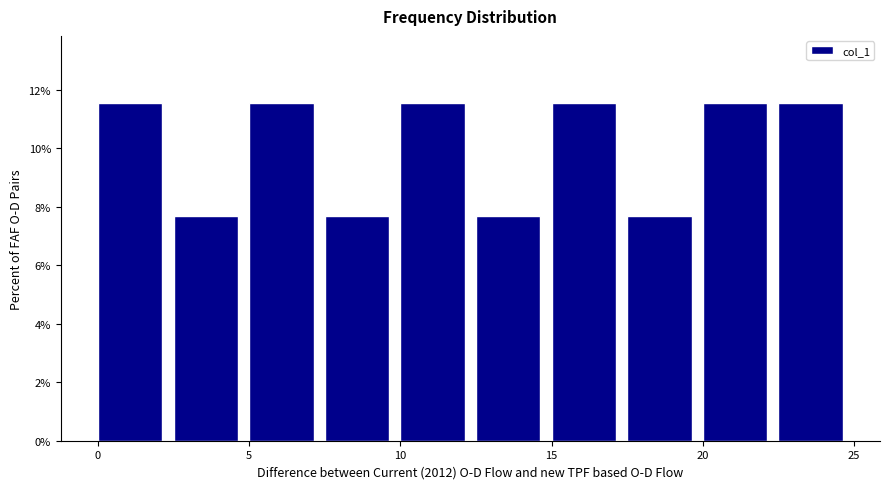

Reading left to right, list every bar in this chart as the range it spans on the x-axis followed by its height. The values are not printed on the chart, so give them approximately, as read against the axis.

0.0 to 2.5: 11.6
2.5 to 5.0: 7.6
5.0 to 7.5: 11.6
7.5 to 10.0: 7.6
10.0 to 12.5: 11.6
12.5 to 15.0: 7.6
15.0 to 17.5: 11.6
17.5 to 20.0: 7.6
20.0 to 22.5: 11.6
22.5 to 25.0: 11.6